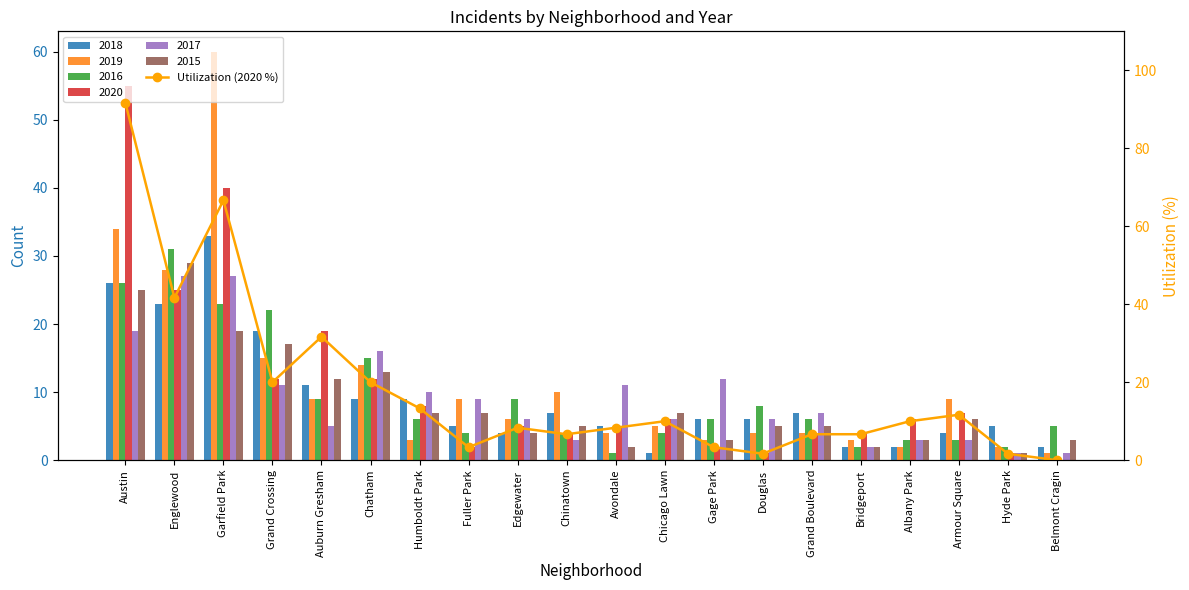

What is the change in value from Englewood to Grand Boulevard?

-35.0